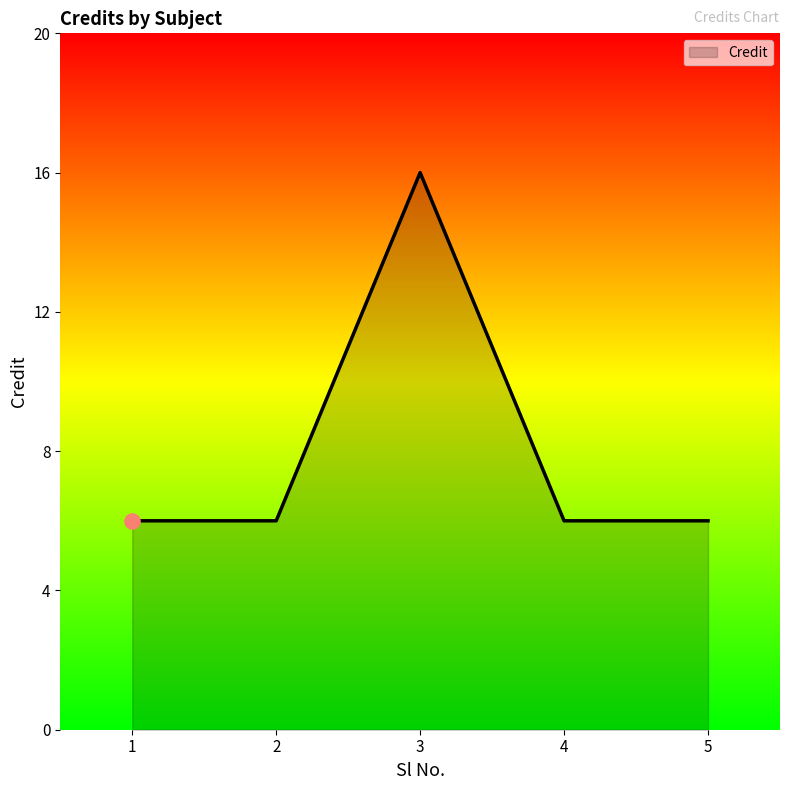

Between 2 and 3, which is larger?

3